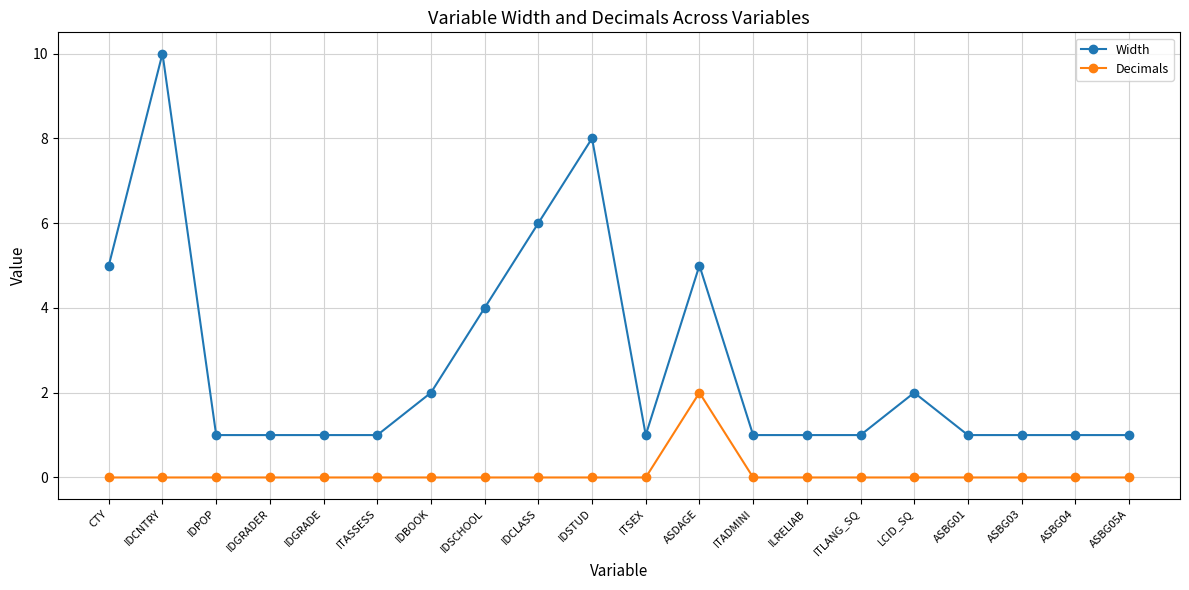

Rank the series by their maximum value, from highest to lowest.

Width, Decimals